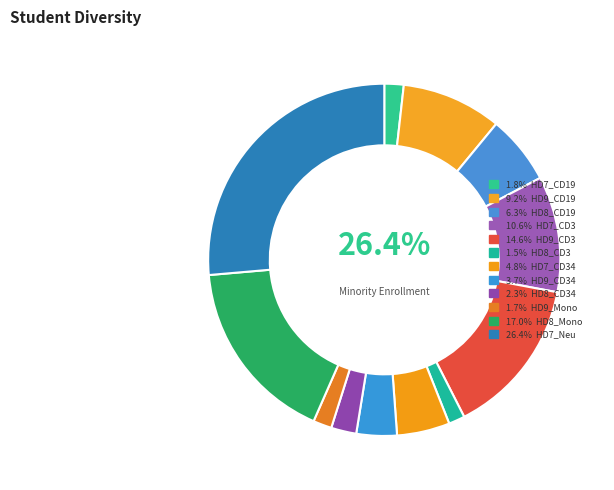

Which slice is the smallest?

HD8_CD3